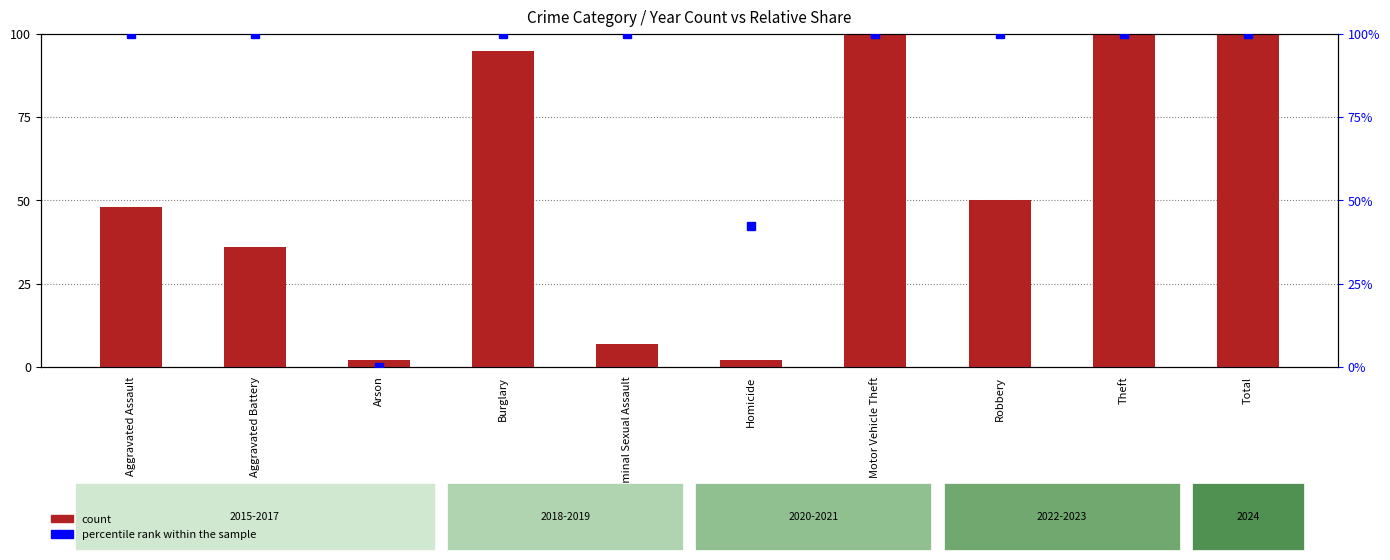

How many values in the percentile rank within the sample series are below 100?

2